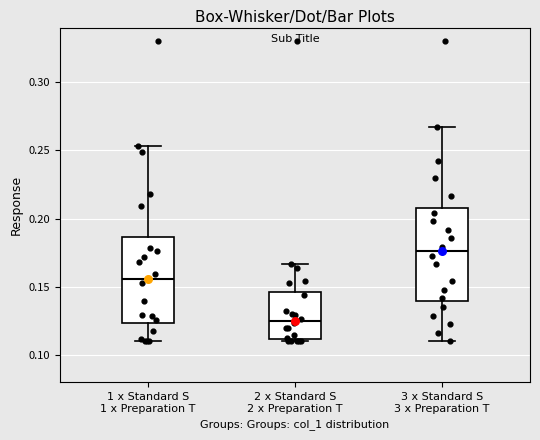

Where does the upper whisker of the box for 1 x Standard S 1 x Preparation T end on the y-axis? The values are not printed on the chart, so give them approximately, as read against the axis.

0.255